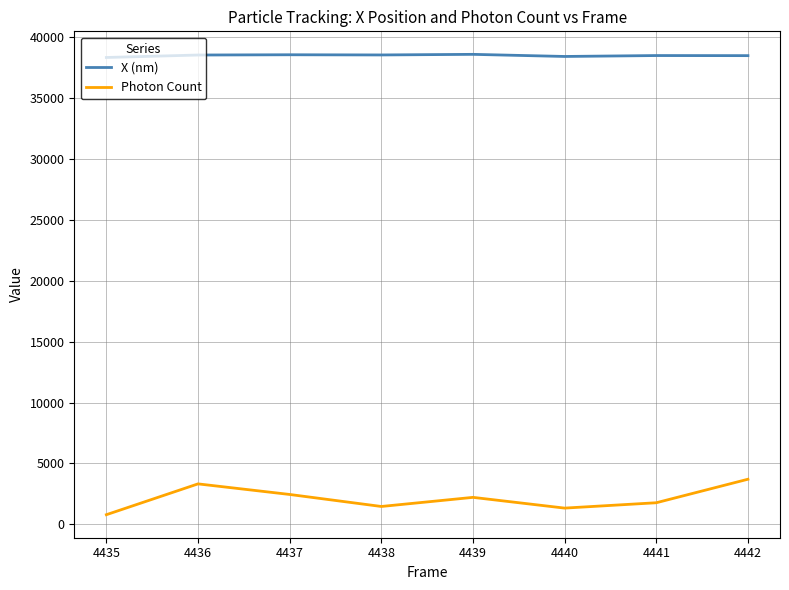

Is the value of Photon Count at 4437 greater than the value of X (nm) at 4440?

No